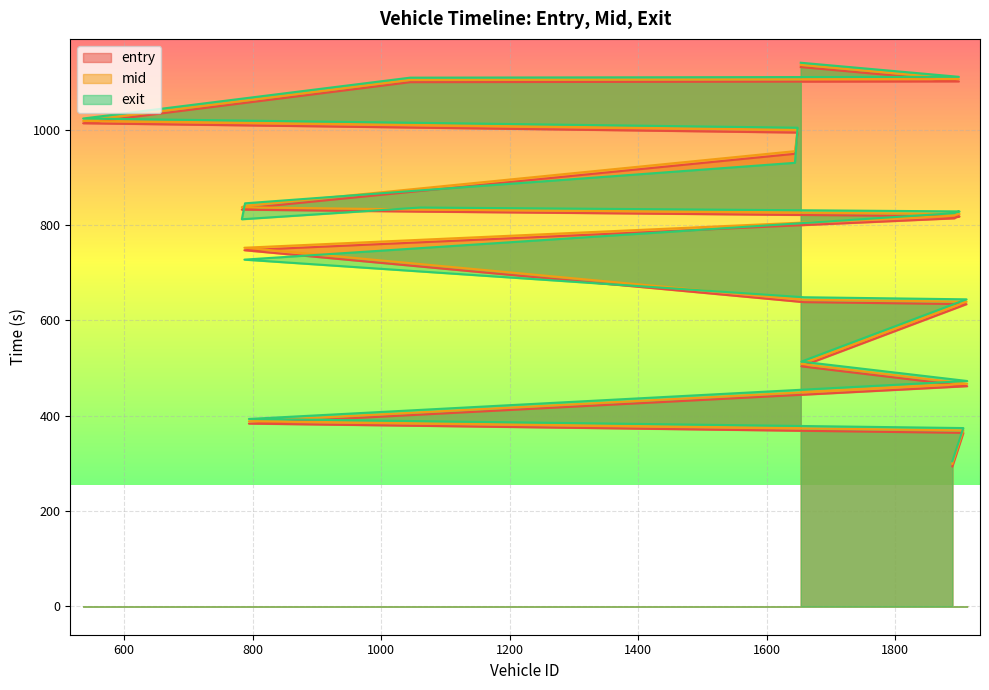

Rank the categories by entry value from lowest to highest.

1889, 1906, 794, 1912, 1654, 1911, 1658, 787, 1892, 1895, 1900, 1061, 783, 788, 1644, 1648, 536, 1045, 1899, 1653